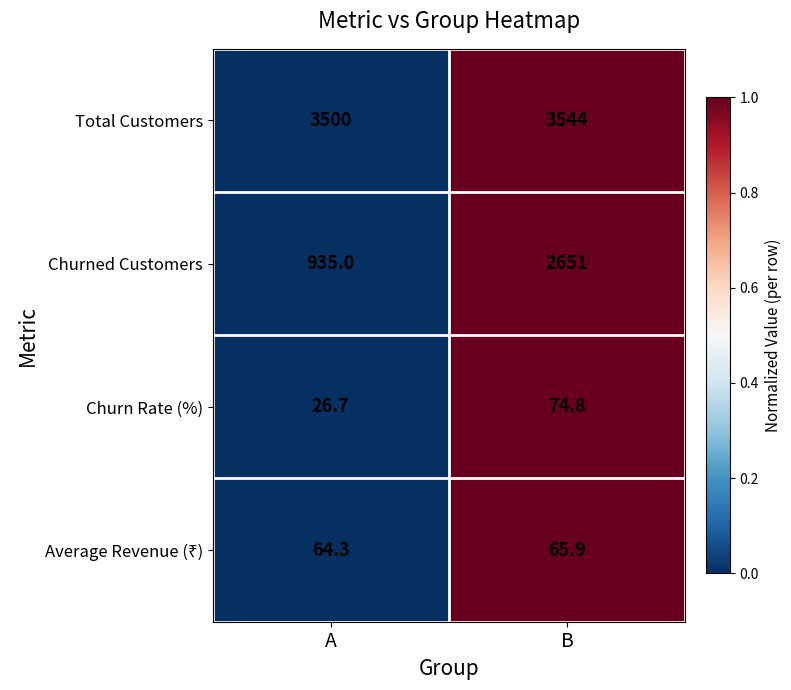

Between A and B, which series saw the biggest shift?

Churned Customers